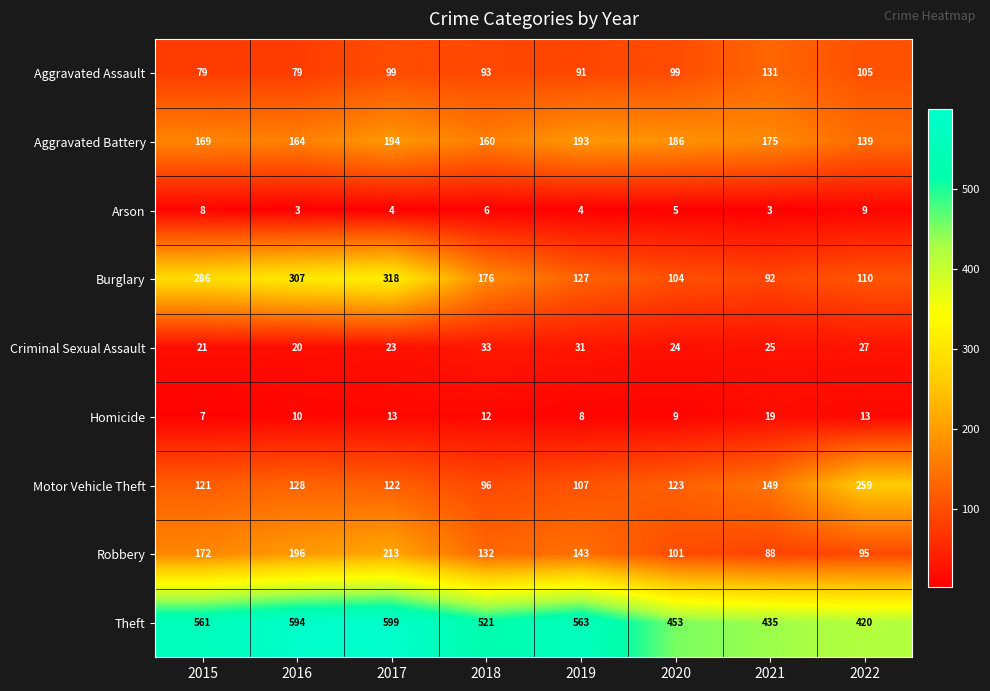

What is the sum of all Aggravated Battery values?

1380